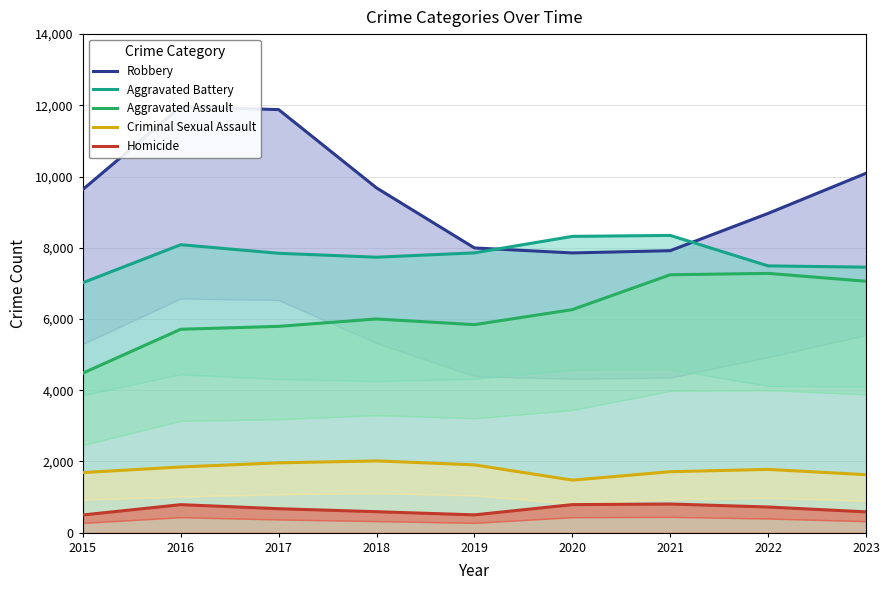

Reading left to right, extract all data points from this chart.

Robbery: 9638	11960	11880	9681	7995	7855	7918	8965	10092
Aggravated Battery: 7019	8086	7845	7735	7857	8320	8347	7491	7456
Aggravated Assault: 4480	5712	5793	6001	5841	6263	7242	7281	7060
Criminal Sexual Assault: 1687	1844	1960	2015	1903	1474	1711	1776	1627
Homicide: 496	786	672	588	499	787	804	720	584